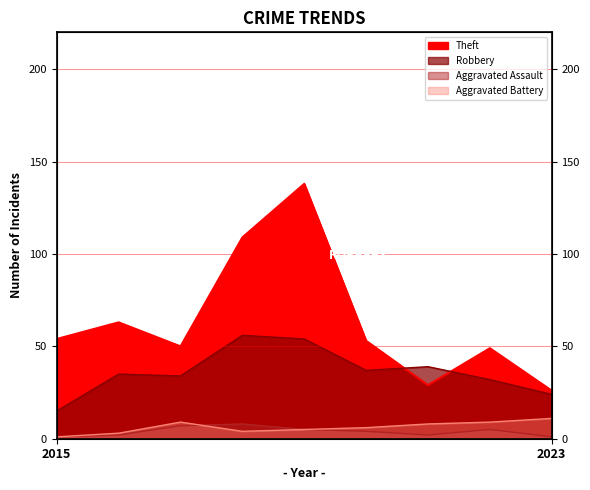

Between 2020 and 2023, which series saw the biggest shift?

Theft